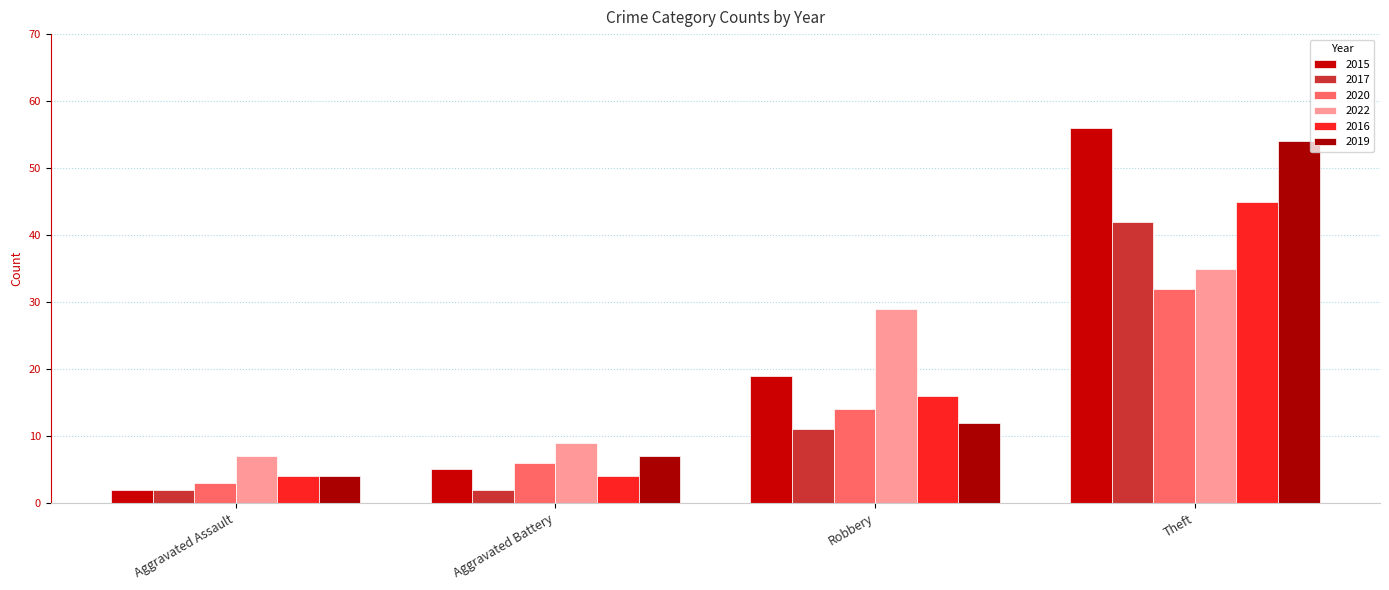

At which label is 2015 closest to 29?

Robbery